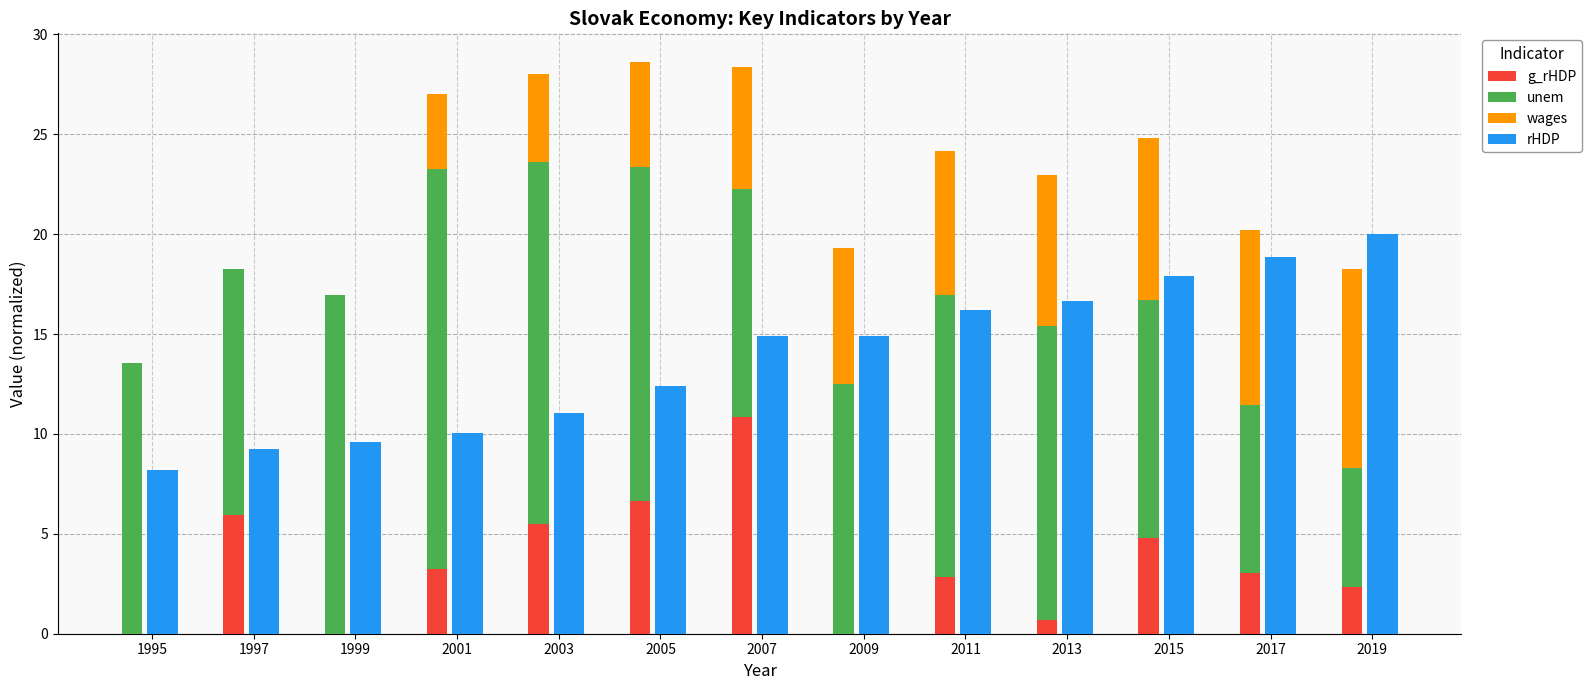

Which category has the lowest value across all series?

1995